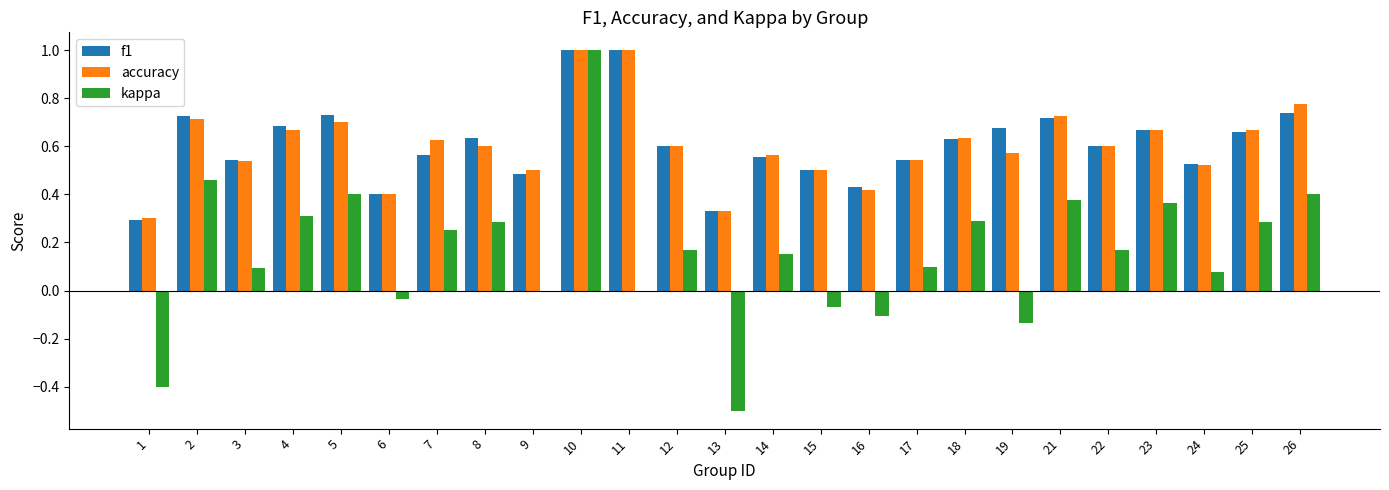

What are all the series names shown in the legend?

f1, accuracy, kappa